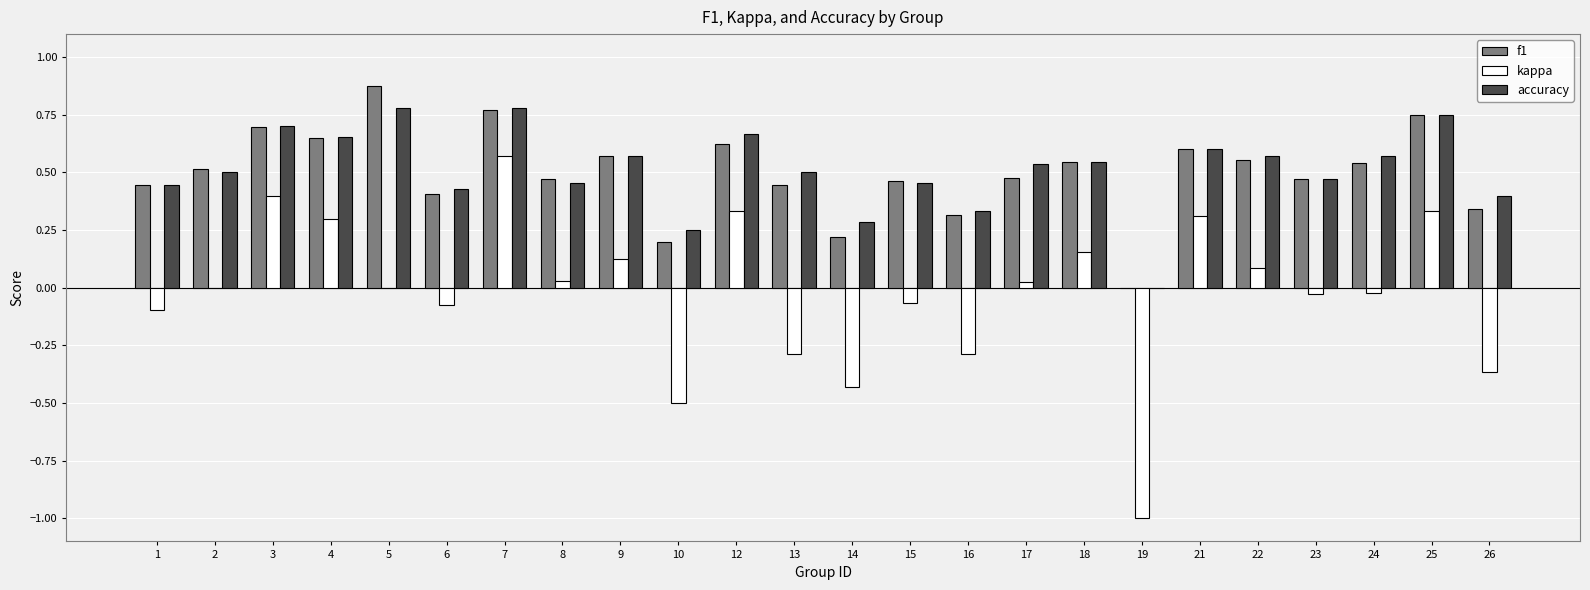

Are the bars grouped side by side (vs. stacked)?

Yes